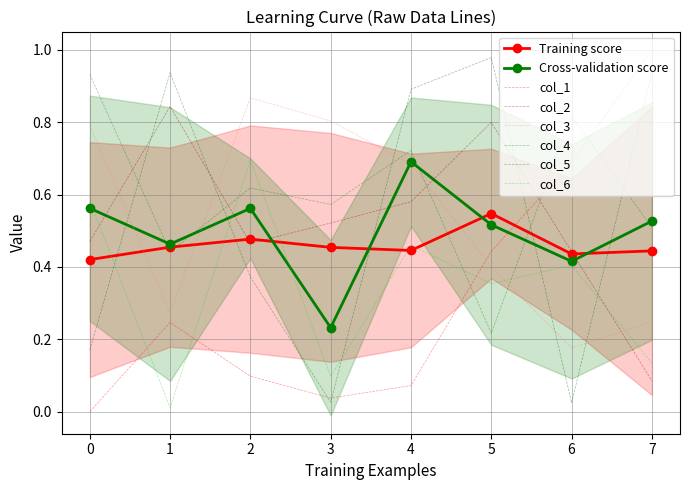

List the series in order of their peak value, highest first.

col_1, col_5, col_4, col_3, col_2, col_6